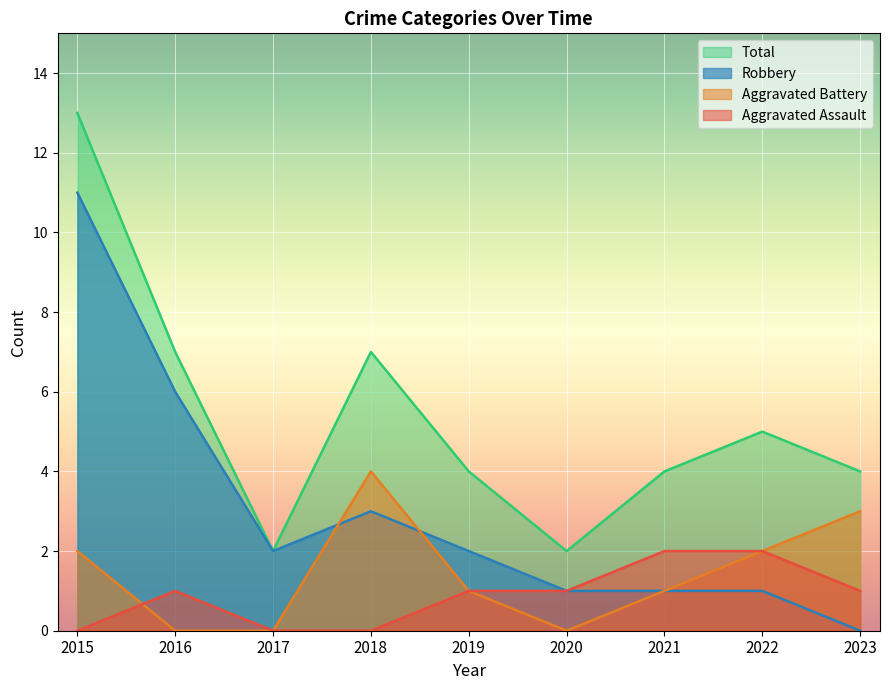

True or false: Aggravated Battery and Total cross at least once.

False